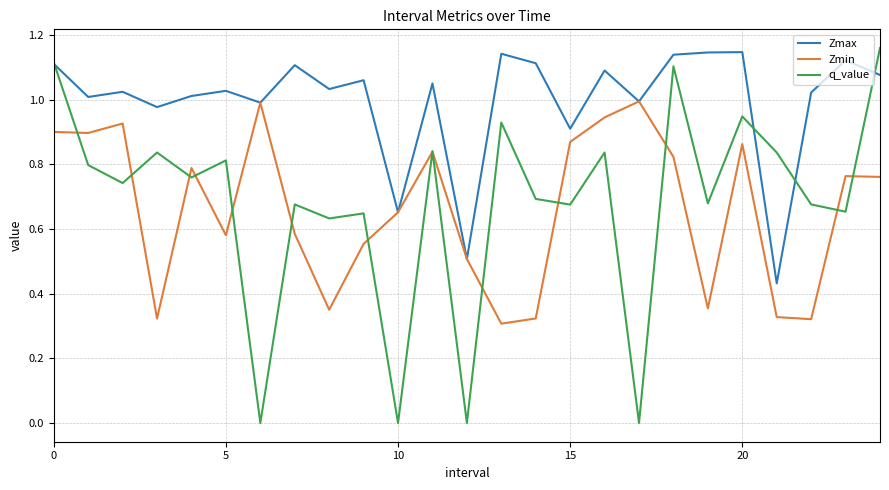

In Zmin, how many points are lower than both neighbors (excluding endpoints)?

7